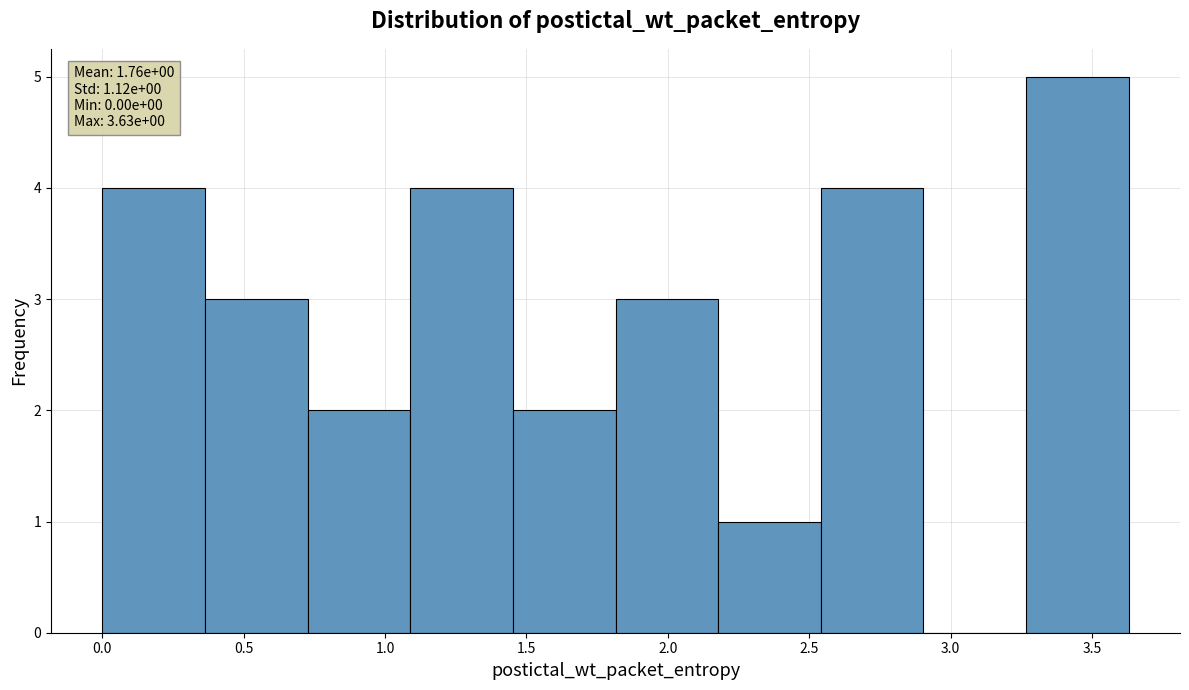

Which range on the x-axis has the tallest bar?

3.25 to 3.65